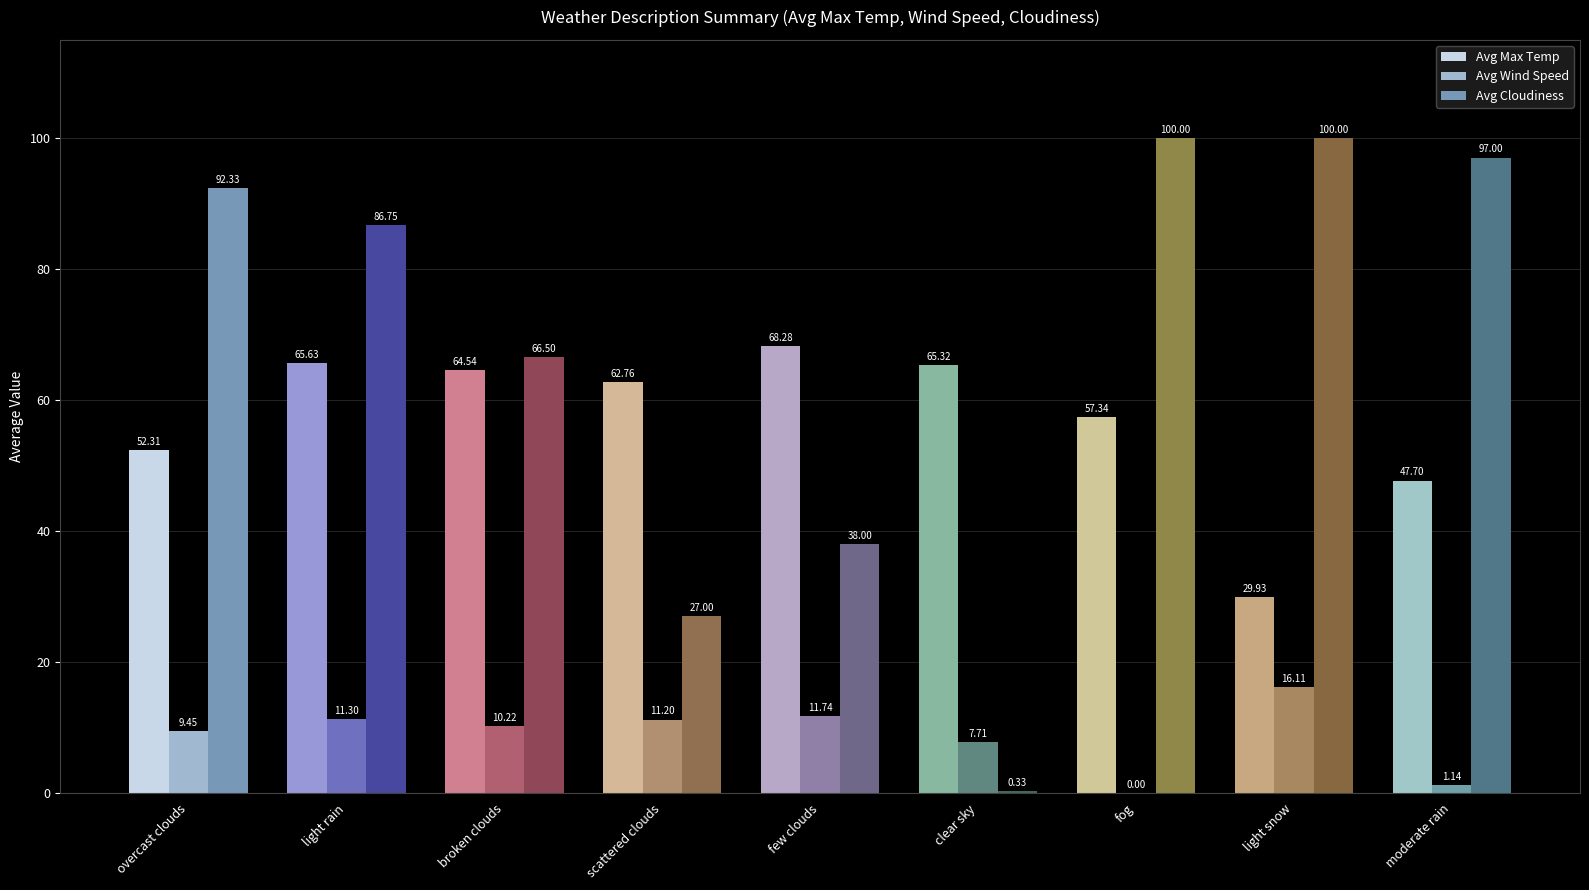

At which category is the sum across all series the highest?

light rain